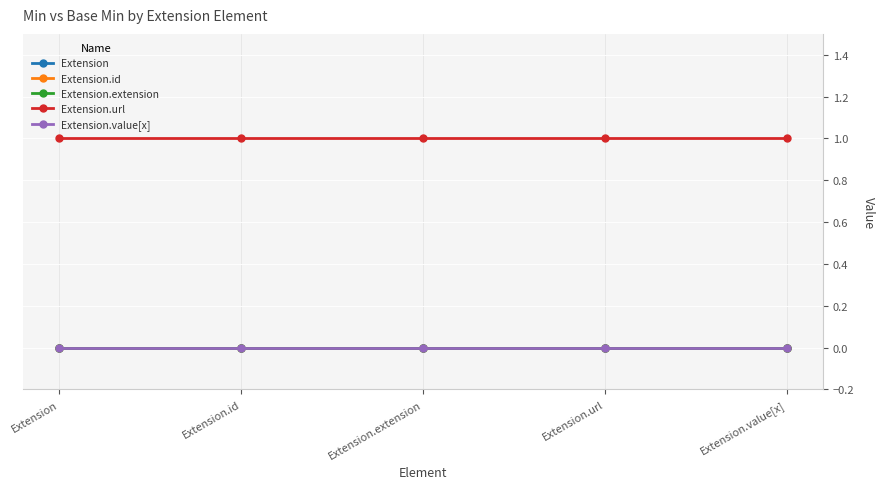

True or false: Extension.extension and Extension.value[x] cross at least once.

False